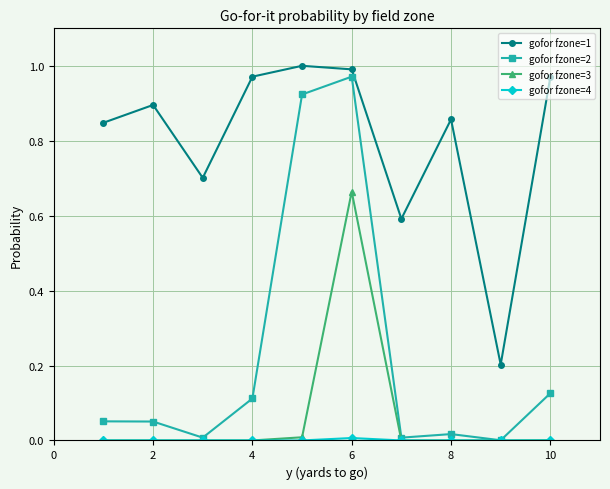

Which series has the largest range (max minus min)?

gofor fzone=2